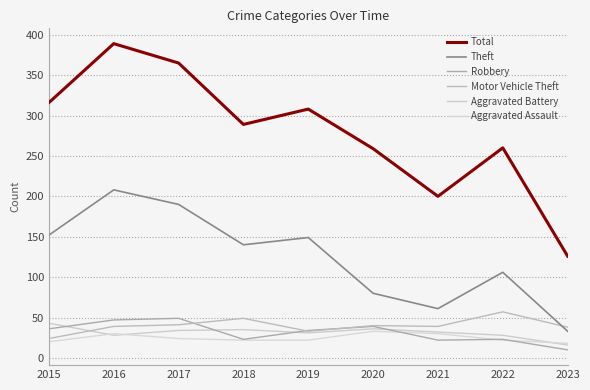

List the series in order of their peak value, highest first.

Total, Theft, Motor Vehicle Theft, Robbery, Aggravated Battery, Aggravated Assault